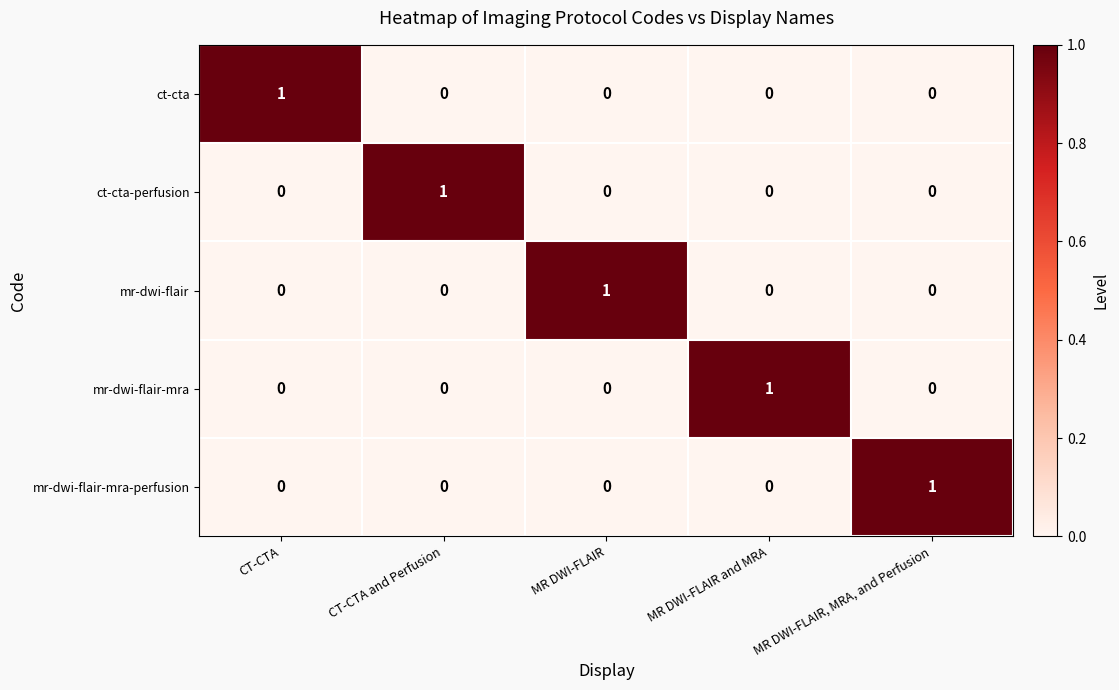

The value of mr-dwi-flair at MR DWI-FLAIR, MRA, and Perfusion is 0. True or false?

True